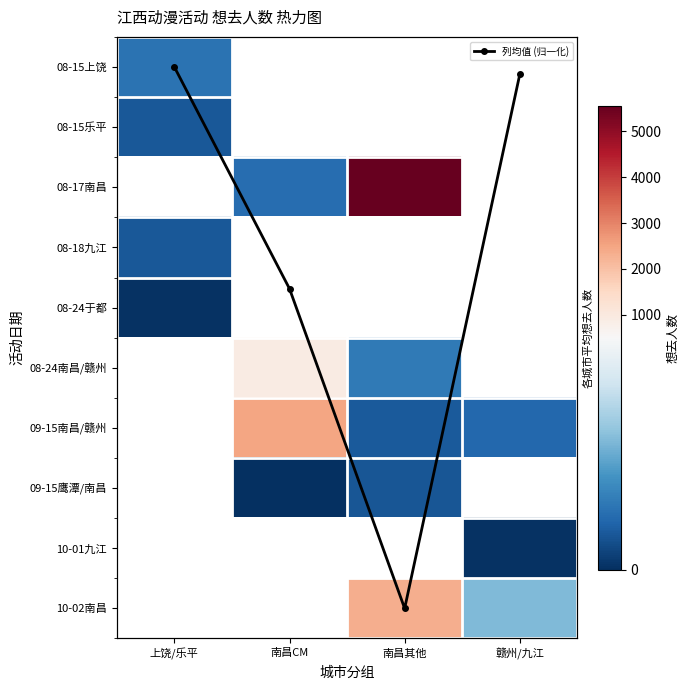

Which category has the lowest value in the 列均值 (归一化) series?

上饶/乐平